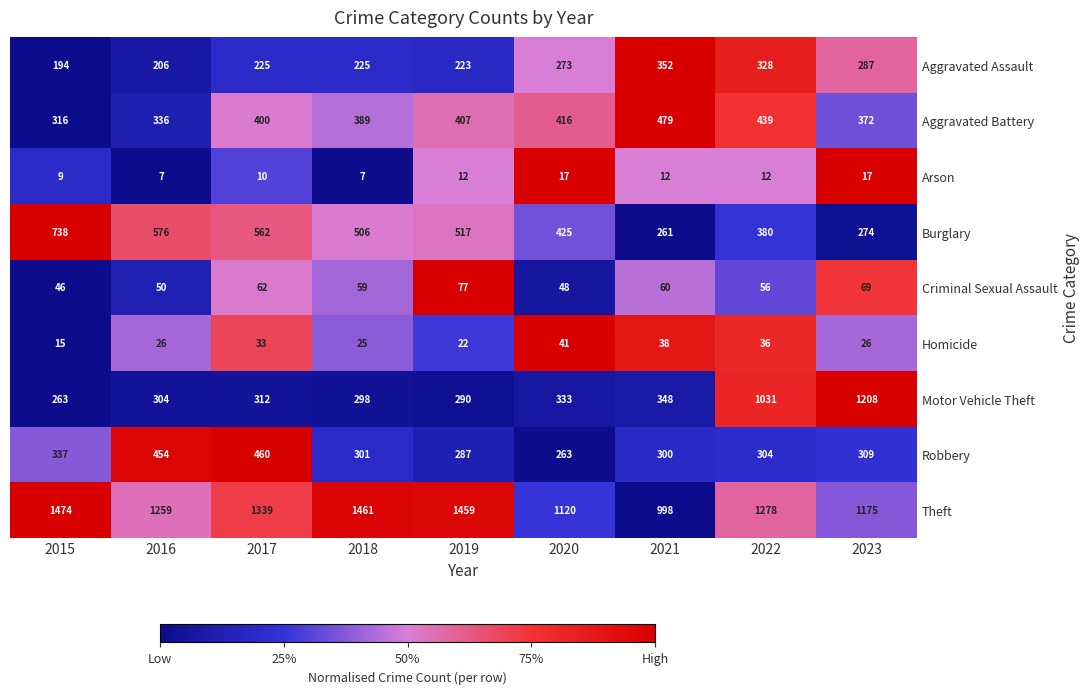

What is the sum of the Robbery values at 2018 and 2016?

755